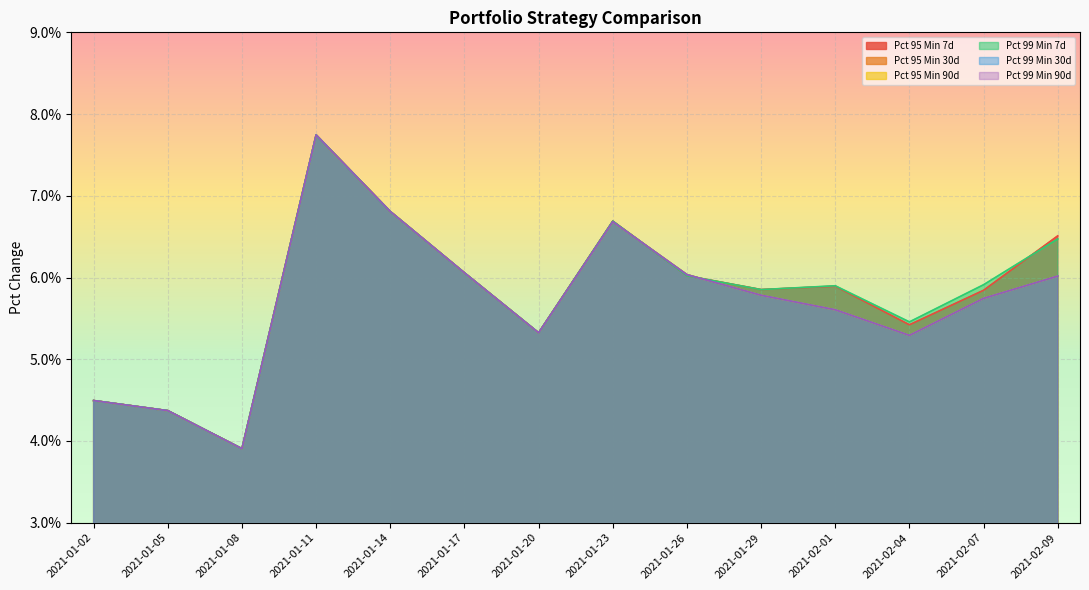

Reading left to right, transcribe all the data shown in this chart.

Pct 95 Min 7d: 2021-01-02=0.0	2021-01-05=0.0	2021-01-08=0.0	2021-01-11=0.1	2021-01-14=0.1	2021-01-17=0.1	2021-01-20=0.1	2021-01-23=0.1	2021-01-26=0.1	2021-01-29=0.1	2021-02-01=0.1	2021-02-04=0.1	2021-02-07=0.1	2021-02-09=0.1
Pct 95 Min 30d: 2021-01-02=0.0	2021-01-05=0.0	2021-01-08=0.0	2021-01-11=0.1	2021-01-14=0.1	2021-01-17=0.1	2021-01-20=0.1	2021-01-23=0.1	2021-01-26=0.1	2021-01-29=0.1	2021-02-01=0.1	2021-02-04=0.1	2021-02-07=0.1	2021-02-09=0.1
Pct 95 Min 90d: 2021-01-02=0.0	2021-01-05=0.0	2021-01-08=0.0	2021-01-11=0.1	2021-01-14=0.1	2021-01-17=0.1	2021-01-20=0.1	2021-01-23=0.1	2021-01-26=0.1	2021-01-29=0.1	2021-02-01=0.1	2021-02-04=0.1	2021-02-07=0.1	2021-02-09=0.1
Pct 99 Min 7d: 2021-01-02=0.0	2021-01-05=0.0	2021-01-08=0.0	2021-01-11=0.1	2021-01-14=0.1	2021-01-17=0.1	2021-01-20=0.1	2021-01-23=0.1	2021-01-26=0.1	2021-01-29=0.1	2021-02-01=0.1	2021-02-04=0.1	2021-02-07=0.1	2021-02-09=0.1
Pct 99 Min 30d: 2021-01-02=0.0	2021-01-05=0.0	2021-01-08=0.0	2021-01-11=0.1	2021-01-14=0.1	2021-01-17=0.1	2021-01-20=0.1	2021-01-23=0.1	2021-01-26=0.1	2021-01-29=0.1	2021-02-01=0.1	2021-02-04=0.1	2021-02-07=0.1	2021-02-09=0.1
Pct 99 Min 90d: 2021-01-02=0.0	2021-01-05=0.0	2021-01-08=0.0	2021-01-11=0.1	2021-01-14=0.1	2021-01-17=0.1	2021-01-20=0.1	2021-01-23=0.1	2021-01-26=0.1	2021-01-29=0.1	2021-02-01=0.1	2021-02-04=0.1	2021-02-07=0.1	2021-02-09=0.1